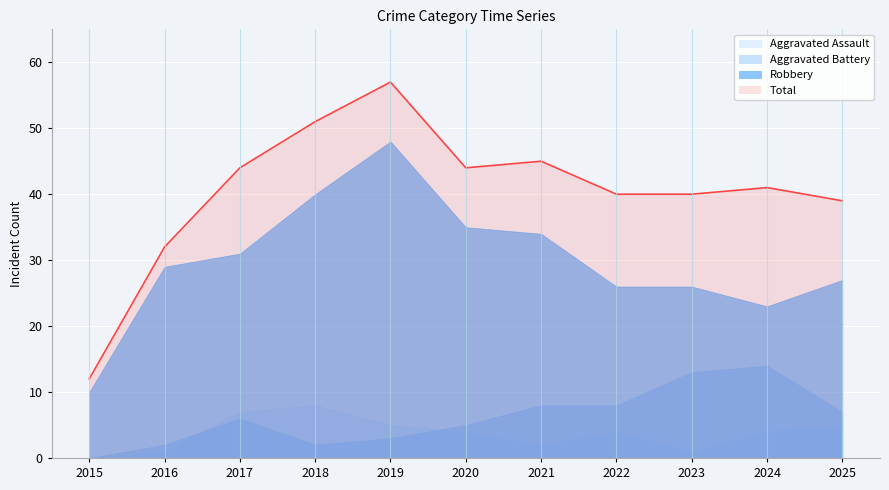

What is the sum of the Aggravated Battery values at 2016 and 2018?

4